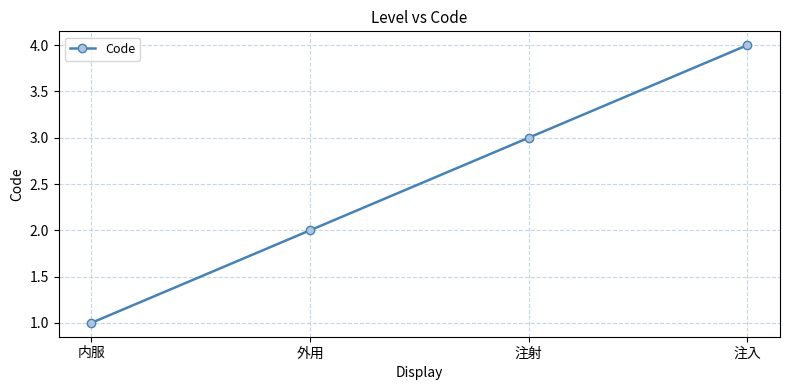

What value does the data have at 注入?

4